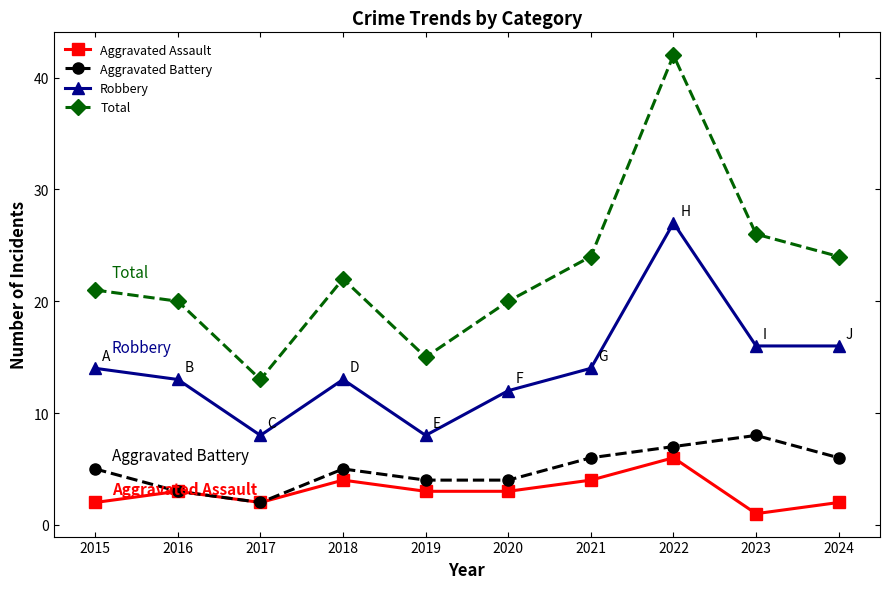

Does the chart have visible grid lines?

No